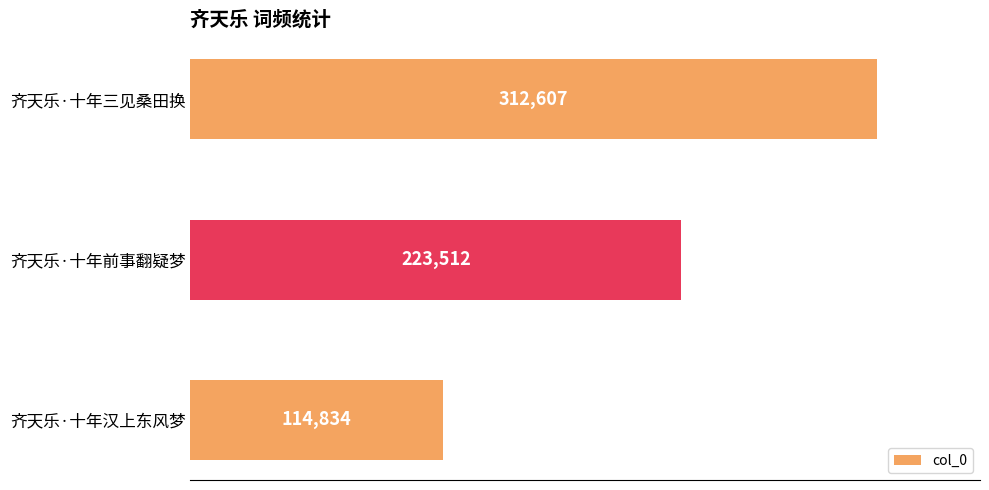

What is the difference between the values at 齐天乐·十年汉上东风梦 and 齐天乐·十年前事翻疑梦?

108678